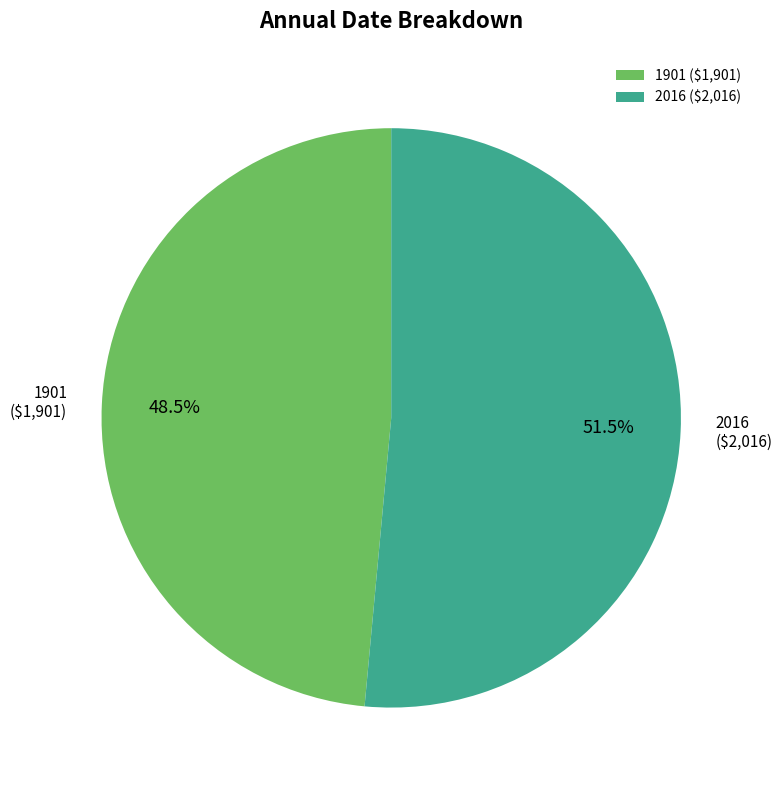

Does any single category account for the majority?

Yes